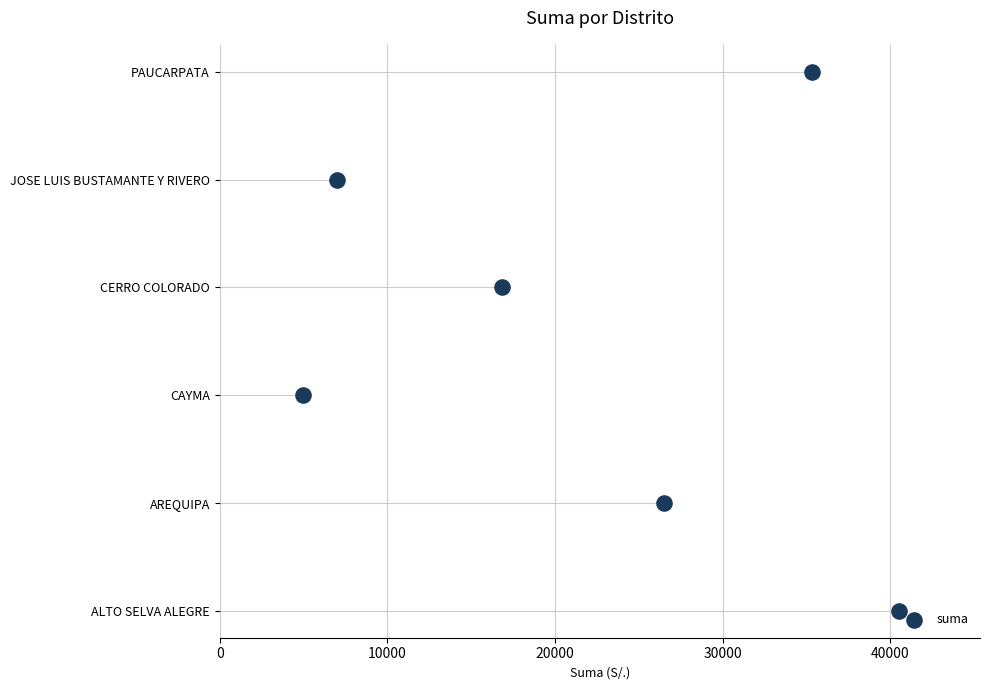

What is the change in value from 10000 to 30000?

+2